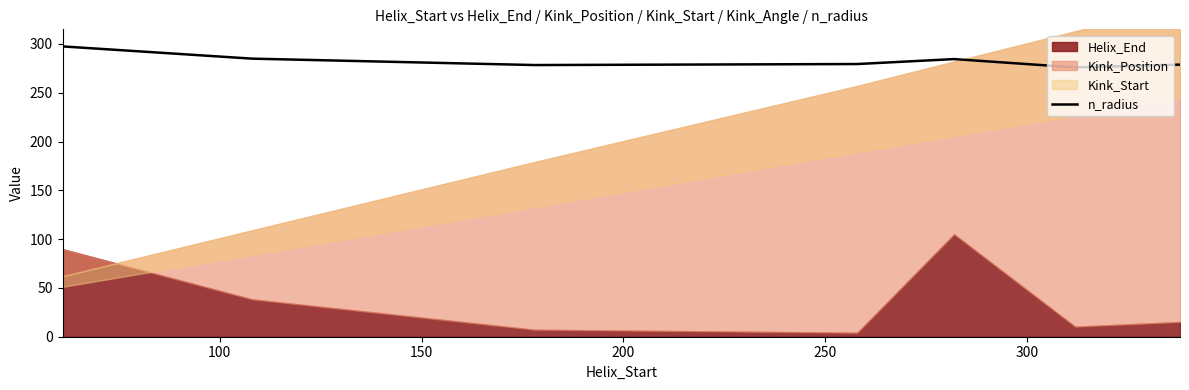

What is the minimum value for n_radius?

276.0